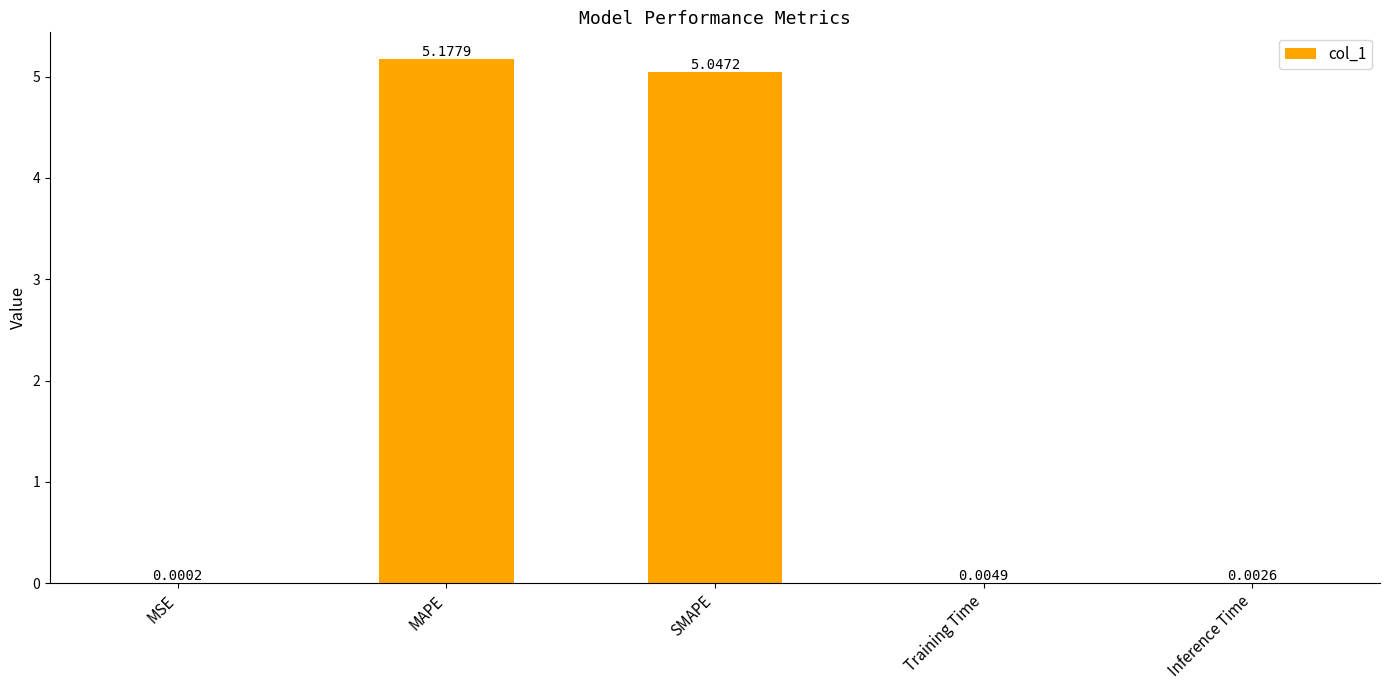

Does the chart contain stacked bars?

No